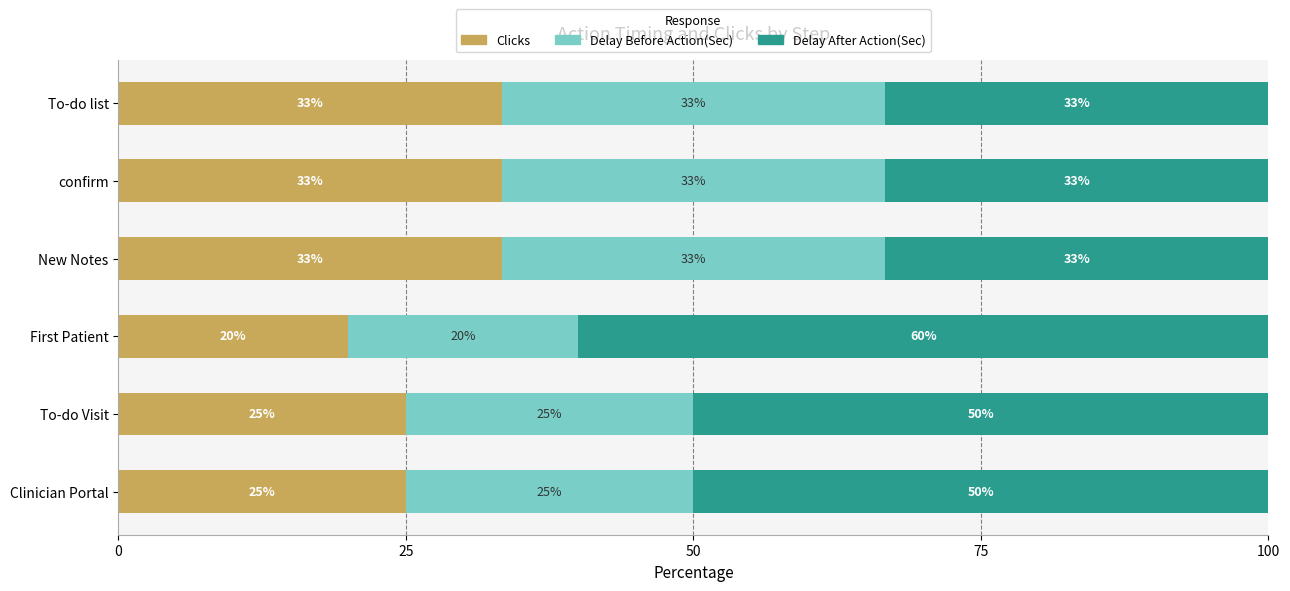

At which label does Clicks reach its minimum?

First Patient